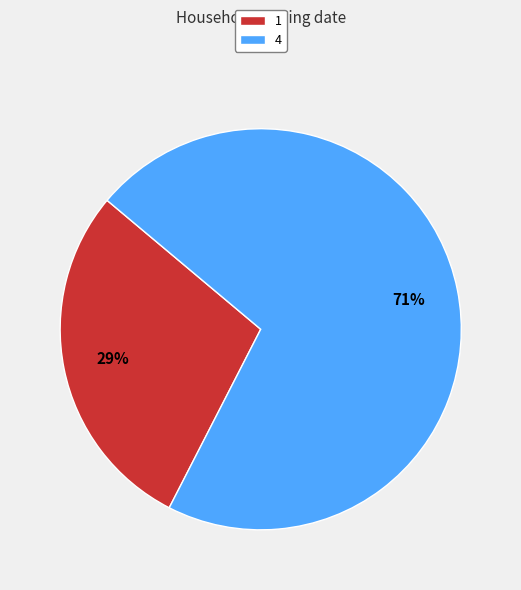

Which has a higher value, 1 or 4?

4